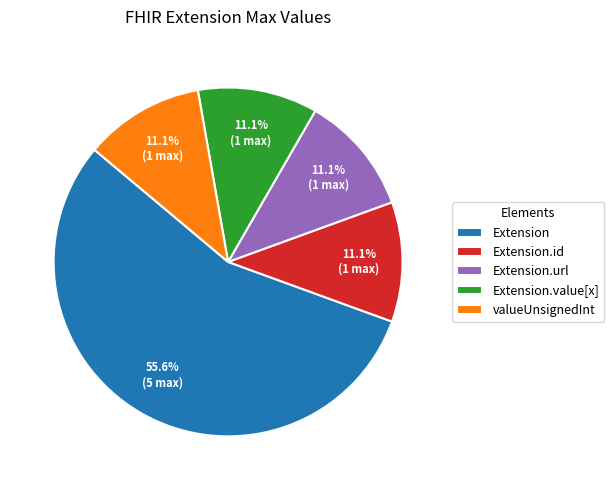

How many segments does this pie chart have?

5